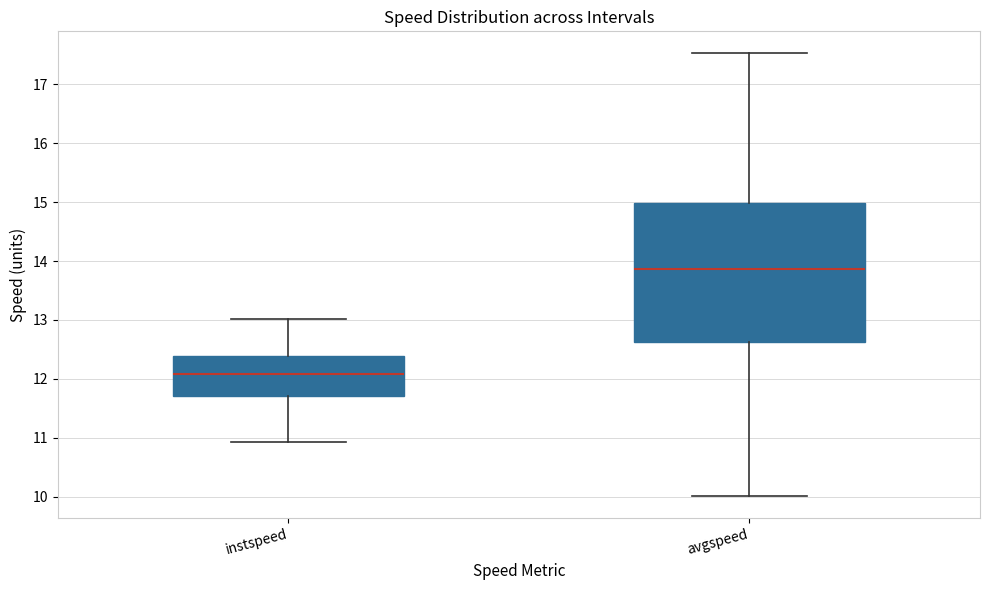

Comparing the boxes themselves (not the whiskers), which one is the tallest?

avgspeed